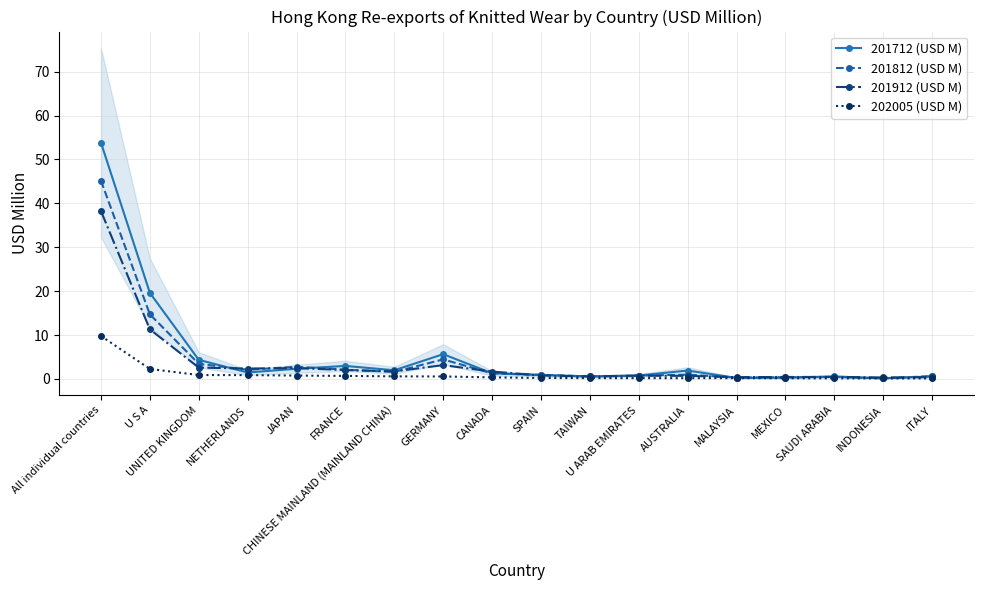

At which category is the sum across all series the highest?

All individual countries